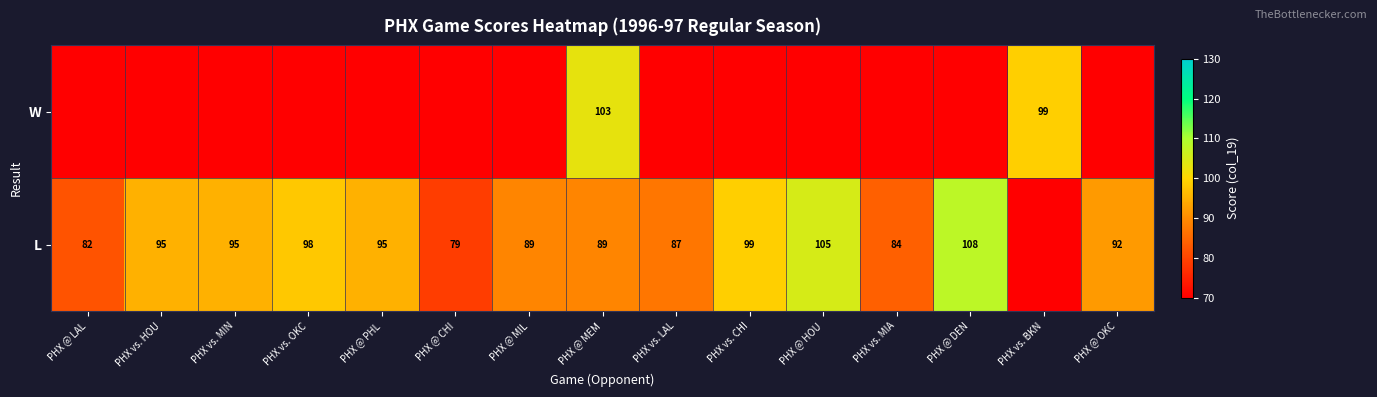

Reading left to right, transcribe all the data shown in this chart.

row_0: PHX @ LAL=0	PHX vs. HOU=0	PHX vs. MIN=0	PHX vs. OKC=0	PHX @ PHL=0	PHX @ CHI=0	PHX @ MIL=0	PHX @ MEM=103	PHX vs. LAL=0	PHX vs. CHI=0	PHX @ HOU=0	PHX vs. MIA=0	PHX @ DEN=0	PHX vs. BKN=99	PHX @ OKC=0
row_1: PHX @ LAL=82	PHX vs. HOU=95	PHX vs. MIN=95	PHX vs. OKC=98	PHX @ PHL=95	PHX @ CHI=79	PHX @ MIL=89	PHX @ MEM=89	PHX vs. LAL=87	PHX vs. CHI=99	PHX @ HOU=105	PHX vs. MIA=84	PHX @ DEN=108	PHX vs. BKN=0	PHX @ OKC=92